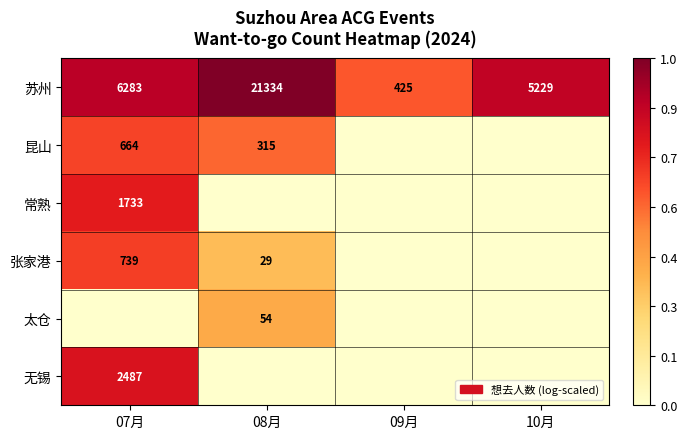

Is the value of 太仓 at 08月 greater than the value of 苏州 at 07月?

No